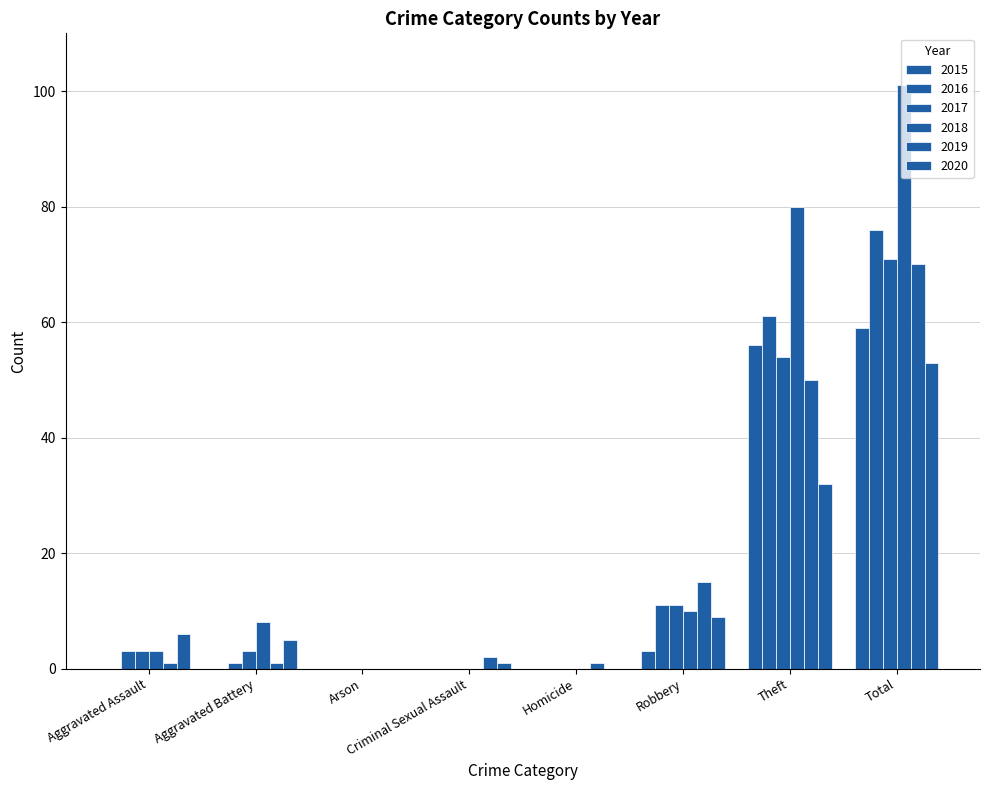

What is the value of the 2018 bar at the 7th from the left?

80